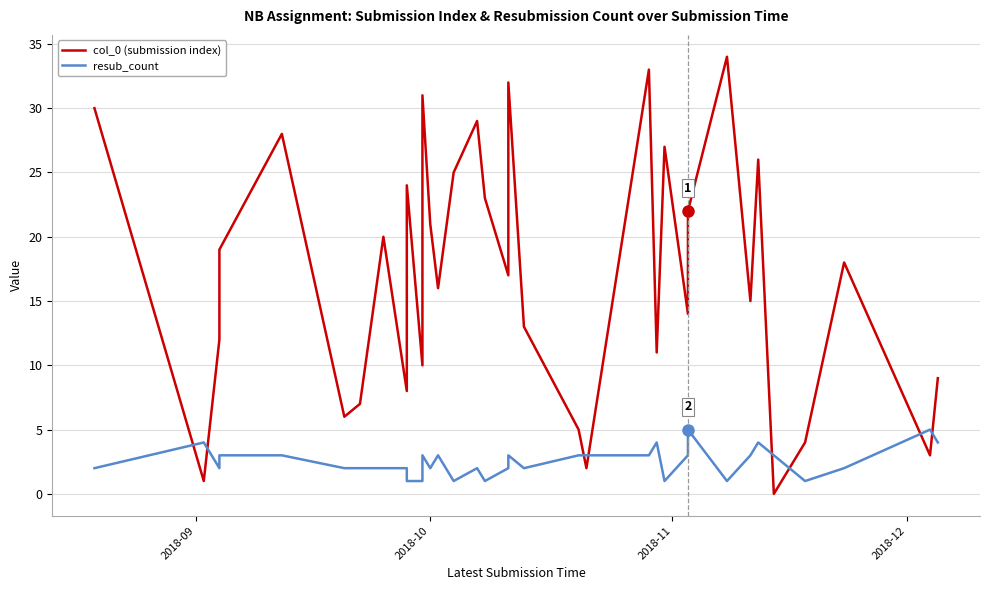

Reading left to right, transcribe all the data shown in this chart.

col_0 (submission index): 30	1	12	19	28	6	7	20	8	24	10	31	21	16	25	29	23	17	32	13	5	2	33	11	27	14	22	34	15	26	0	4	18	3	9
resub_count: 2	4	2	3	3	2	2	2	2	1	1	3	2	3	1	2	1	2	3	2	3	3	3	4	1	3	5	1	3	4	3	1	2	5	4